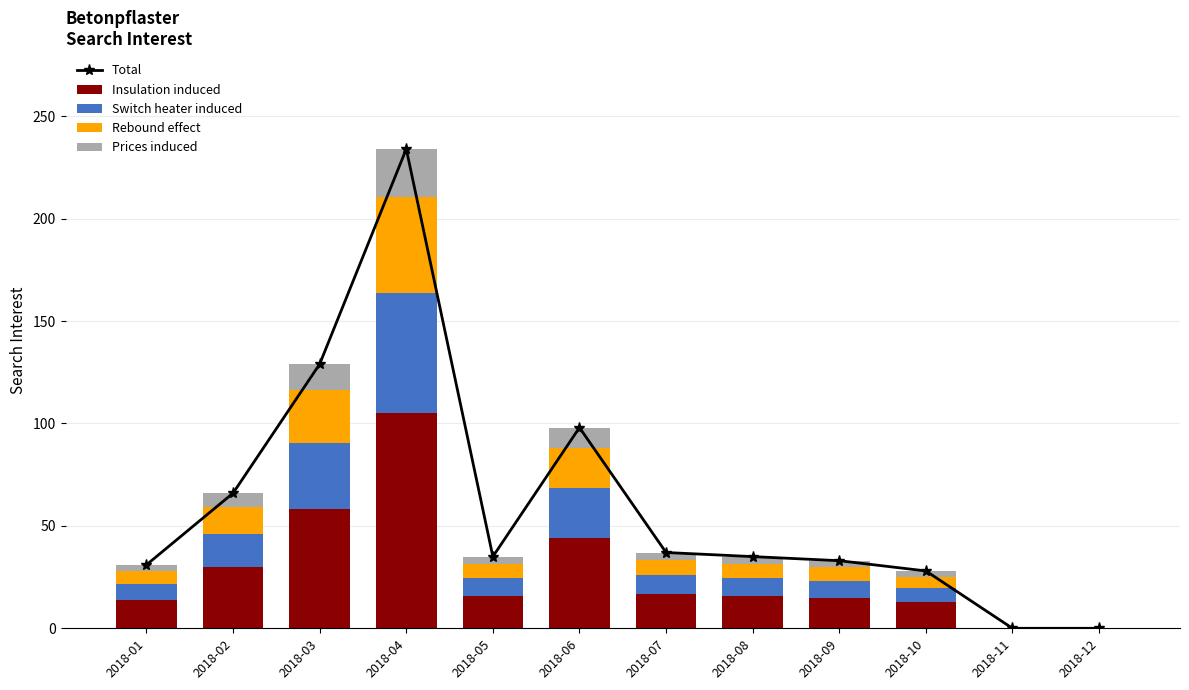

The Insulation induced series shows 0.0 at 2018-11. True or false?

True